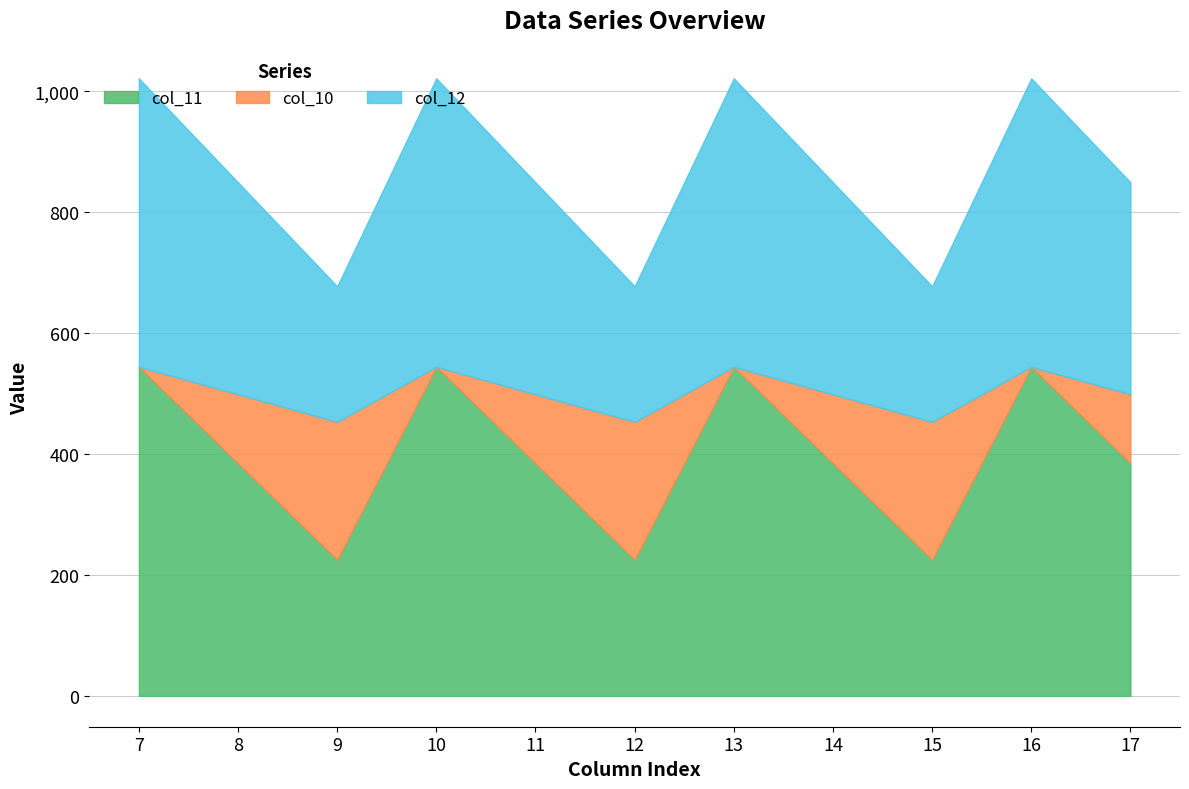

What is the total value across all series at 12?

677.5